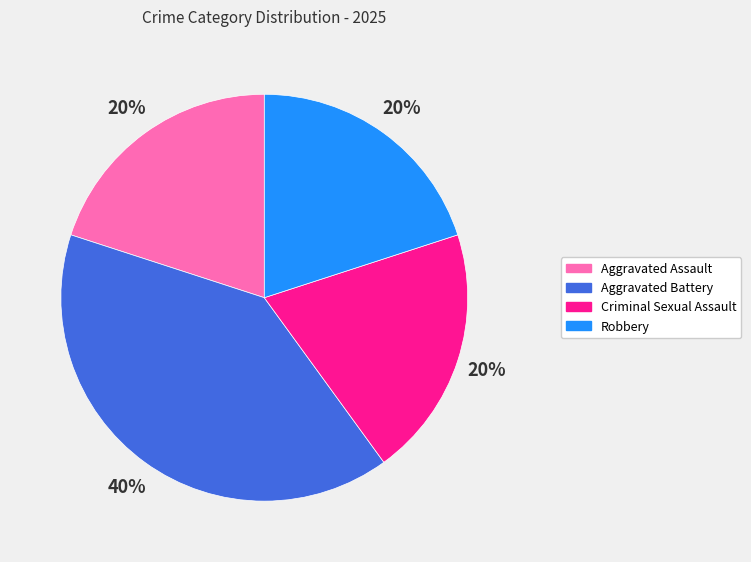

How many slices are in this pie chart?

4